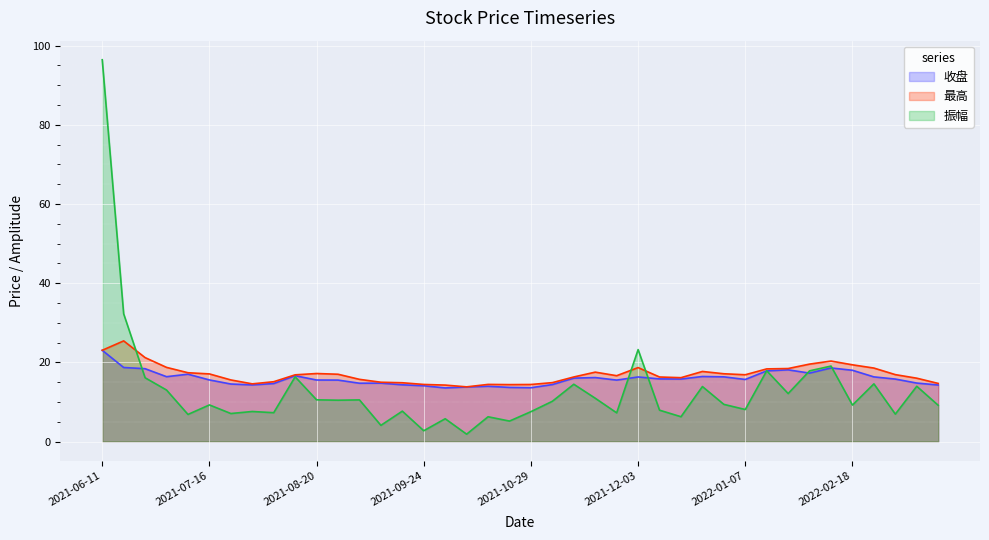

What is the sum of all 收盘 values?

635.8